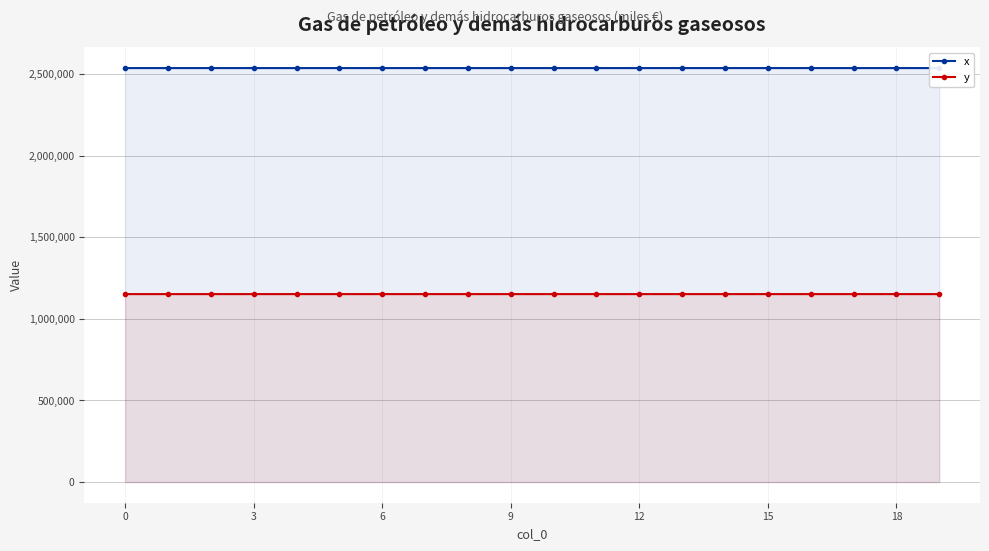

At how many categories does at least one series exceed 2421521?

20